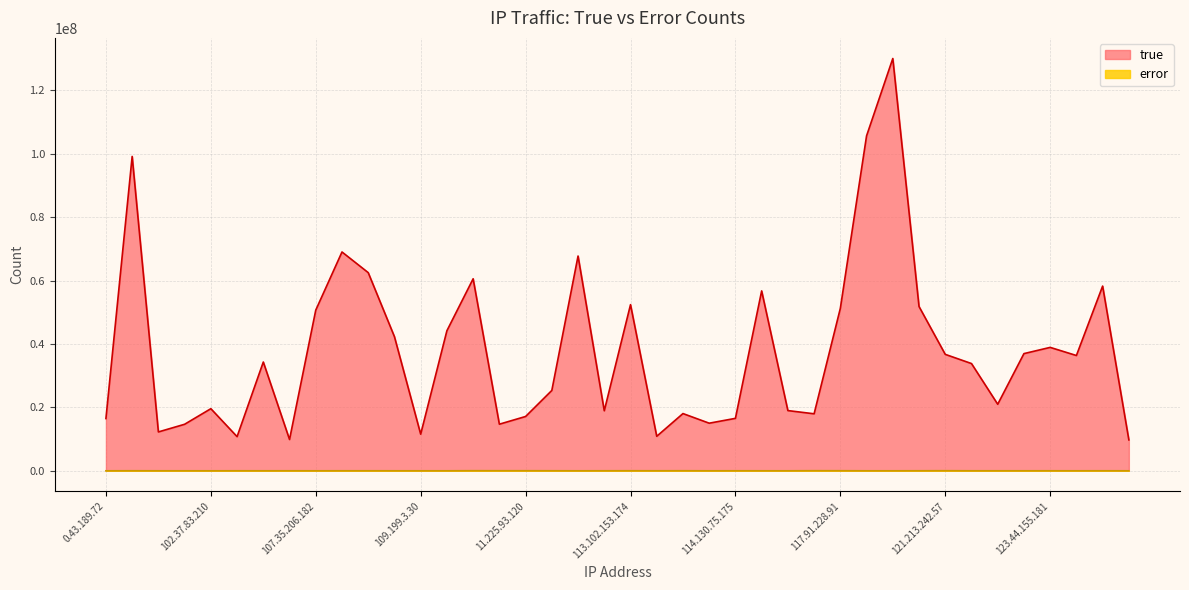

What is the approximate value of error at 123.65.82.224?

6545